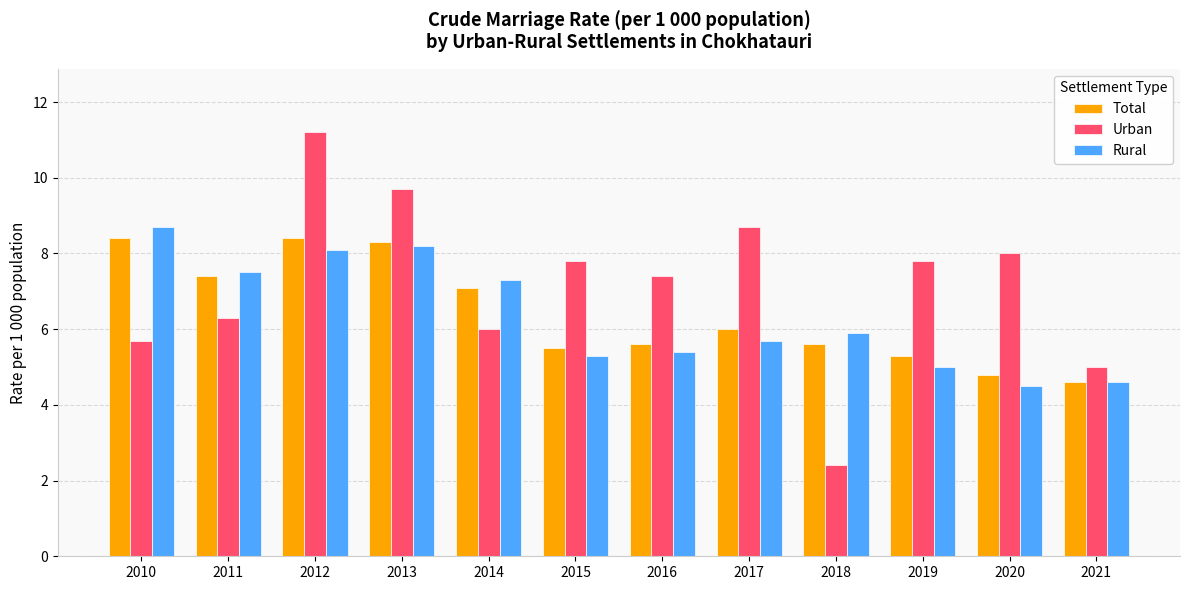

Which series has the largest total across all categories?

Urban